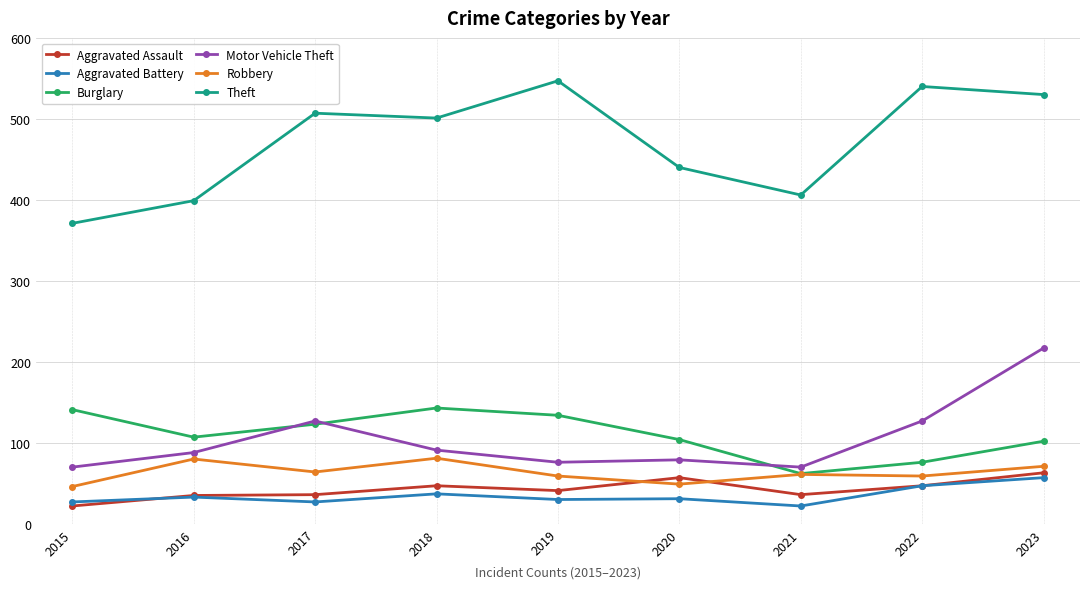

What are all the series names shown in the legend?

Aggravated Assault, Aggravated Battery, Burglary, Motor Vehicle Theft, Robbery, Theft